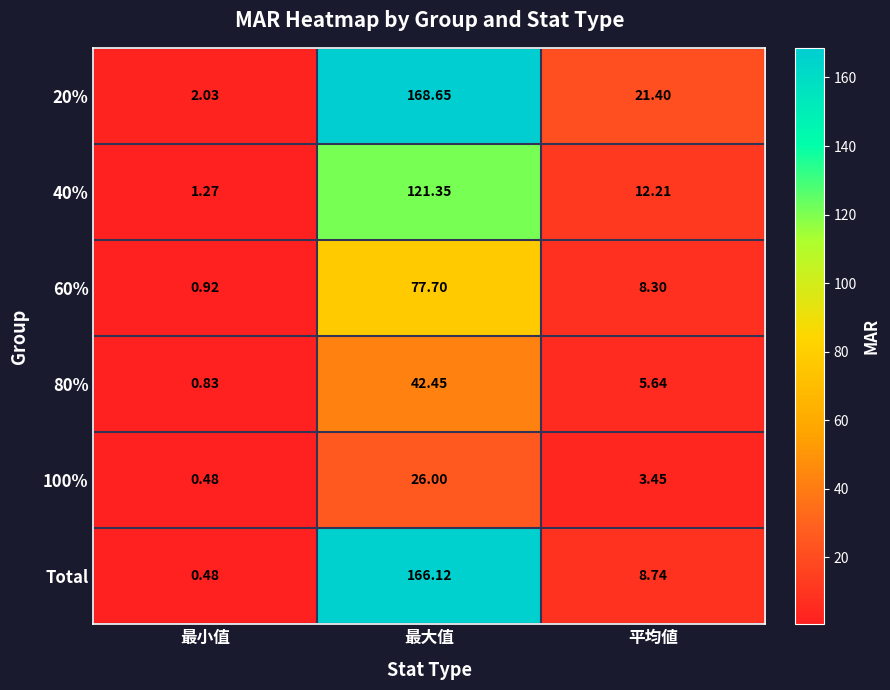

Which category has the highest value in the Total series?

最大值